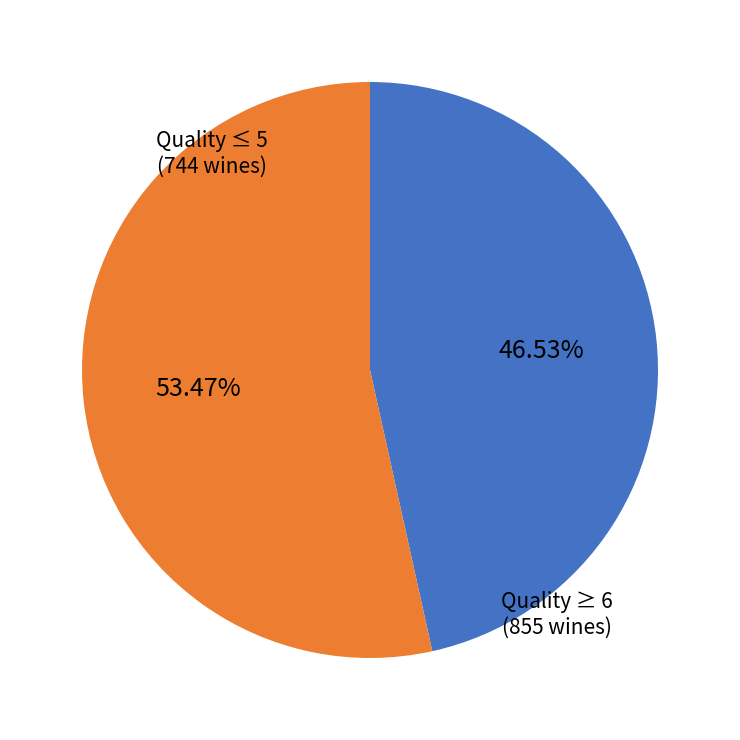

Is there any slice that represents more than half of the pie?

Yes